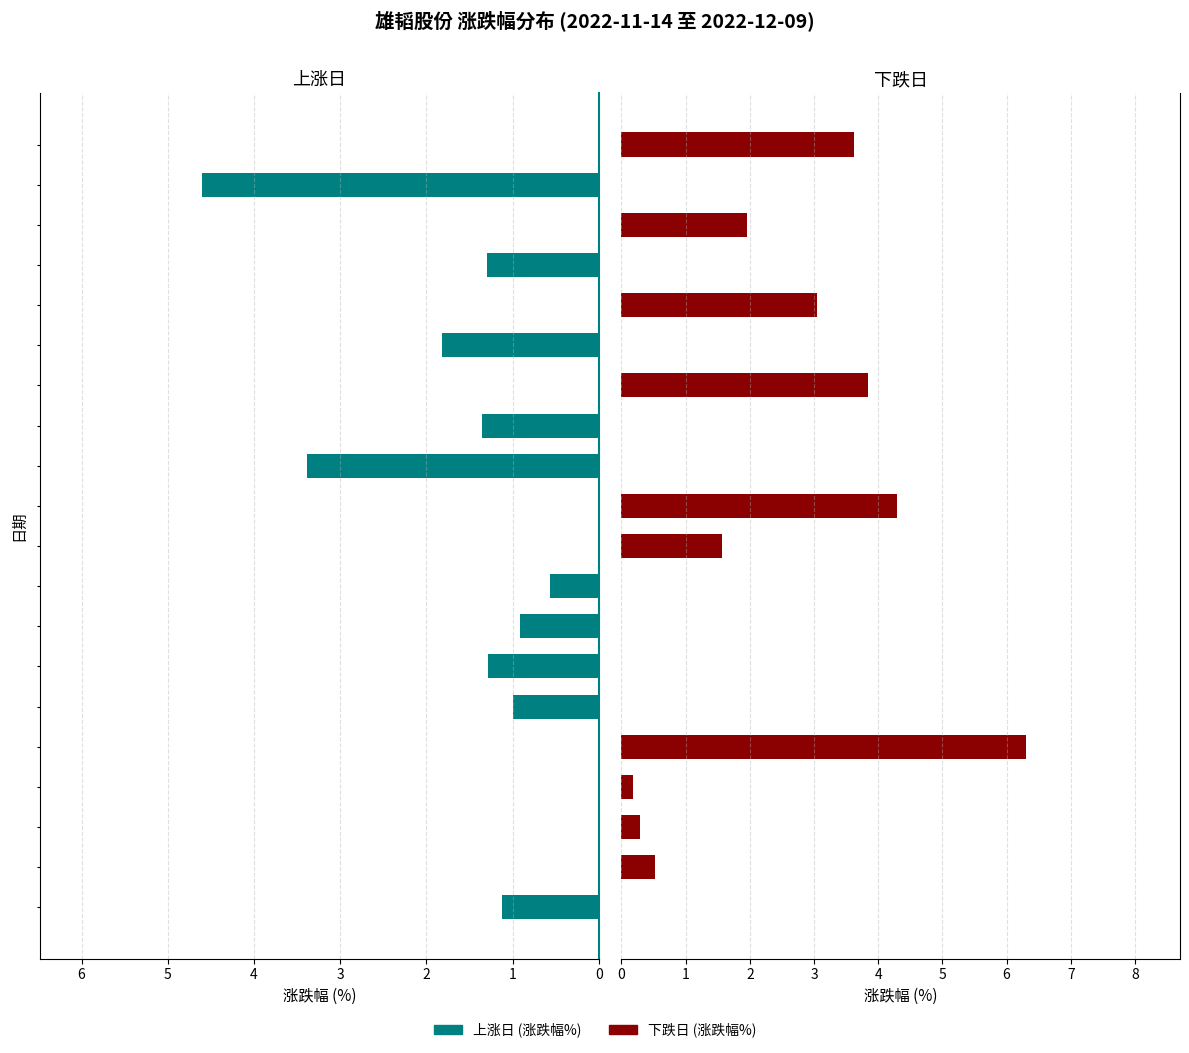

What is the sum of the 涨幅% values at 10 and 5?

1.0